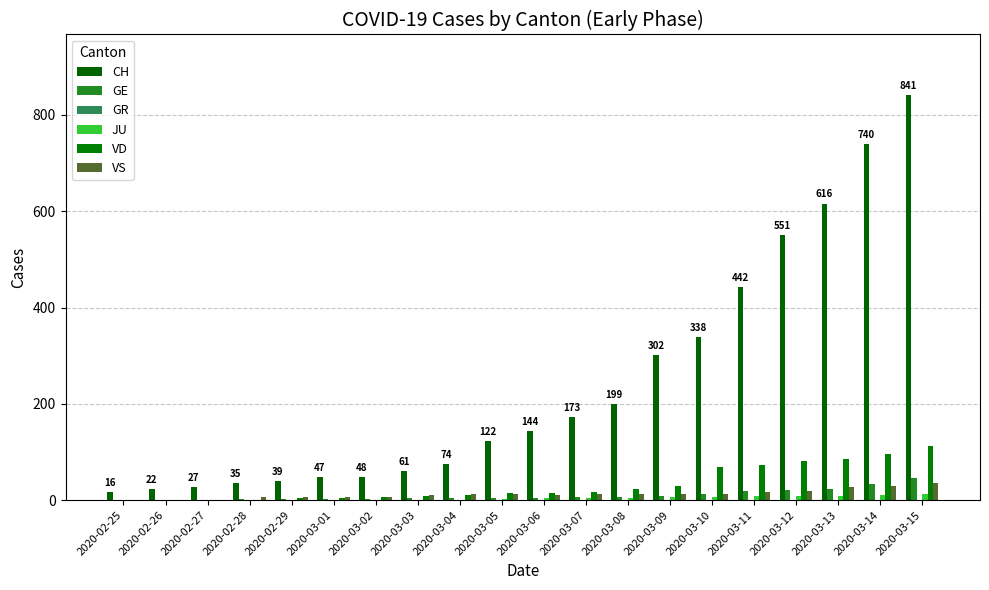

How many groups of bars are there?

20